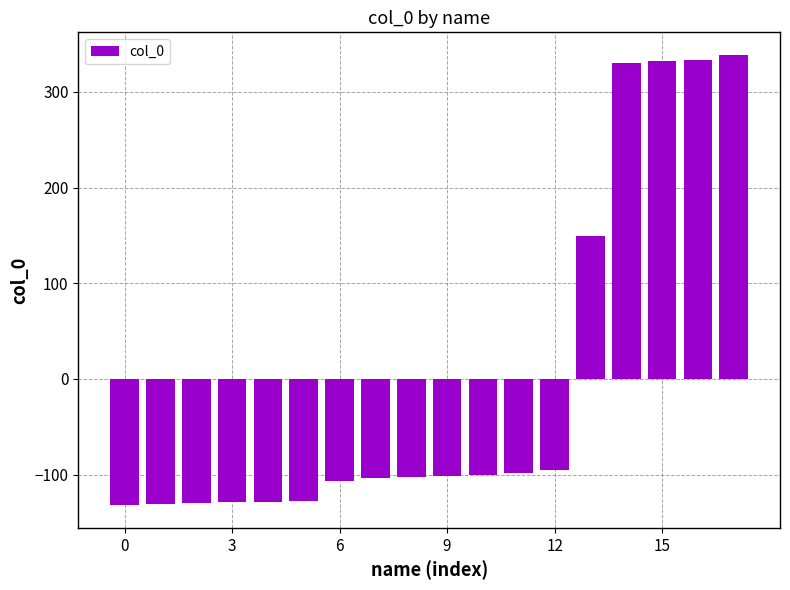

What is the minimum value shown in the chart?

-132.2